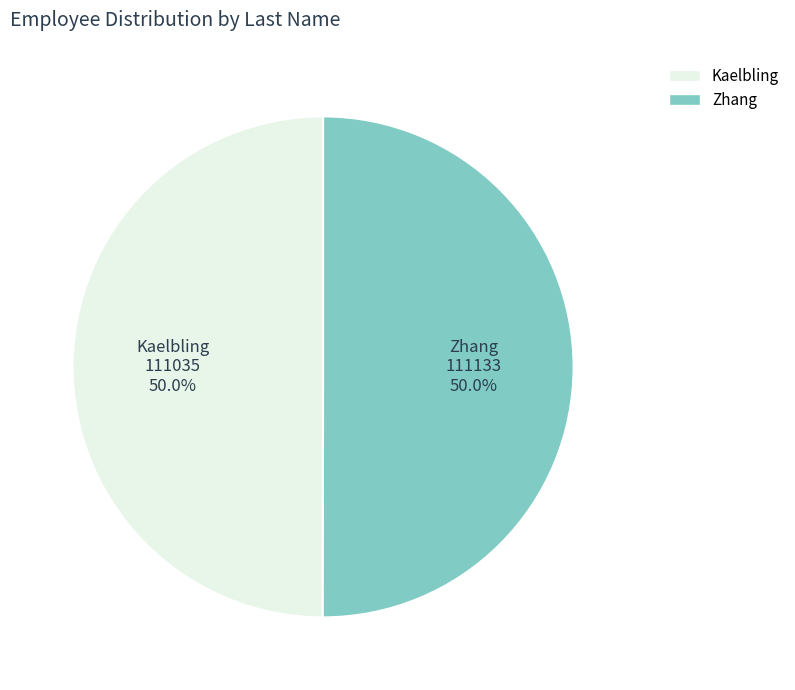

Combined, do Zhang and Kaelbling account for over 50%?

Yes